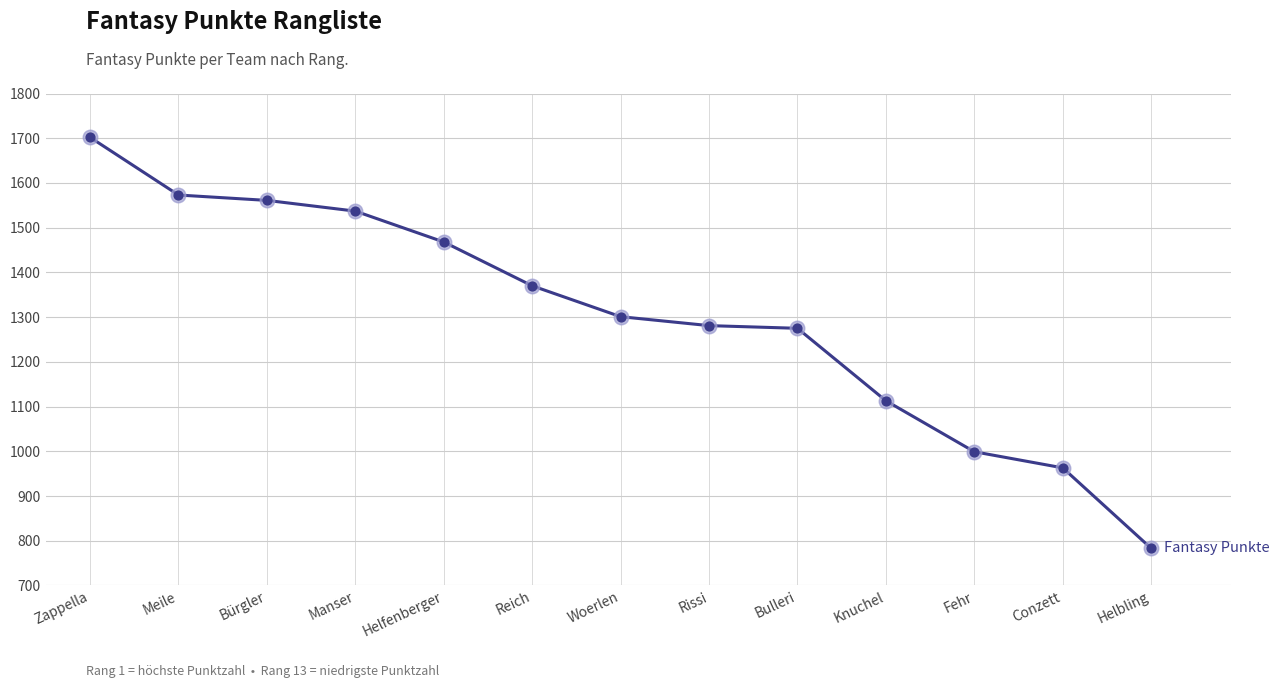

Between Knuchel and Woerlen, which is larger?

Woerlen